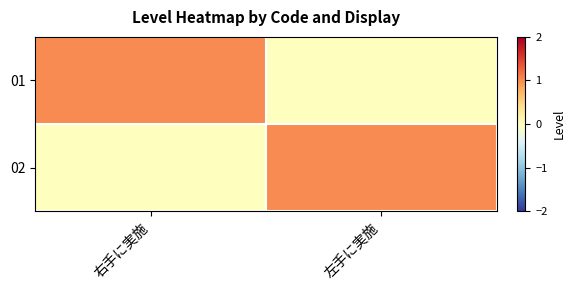

List the series in order of their peak value, highest first.

01, 02